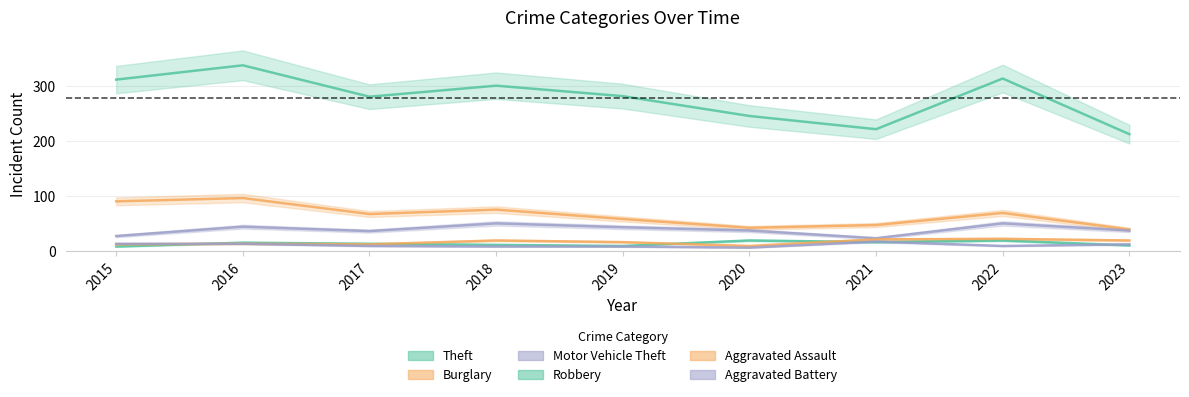

True or false: Theft and Motor Vehicle Theft intersect in this chart.

False